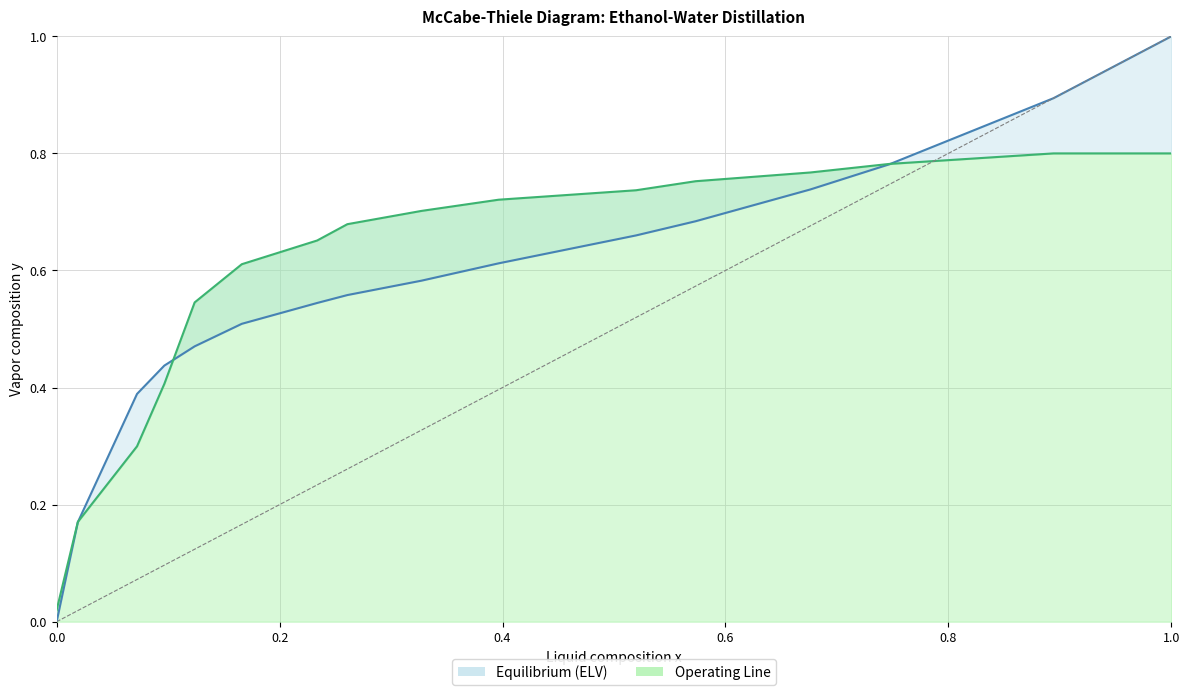

Between 0.1238 and 0.2337, which series saw the biggest shift?

Operating Line